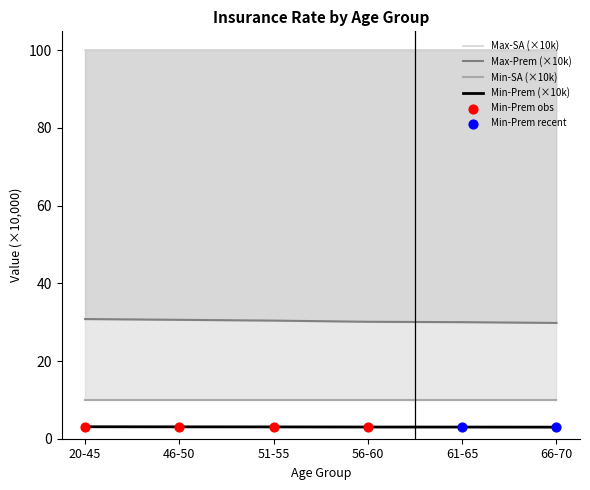

Which series has the largest total across all categories?

Max-Prem (Annual)